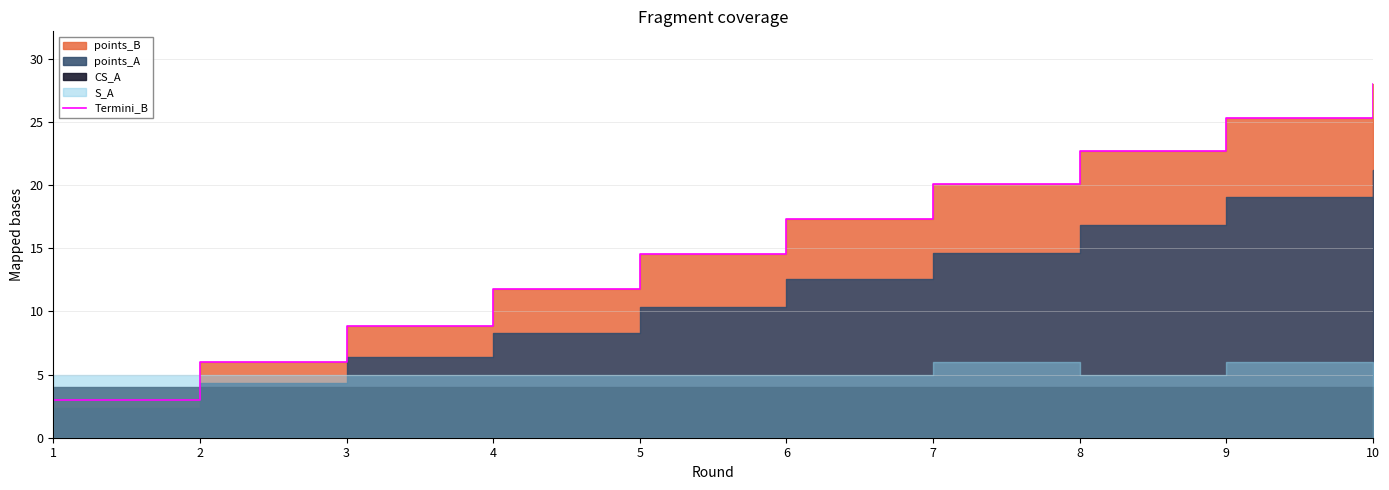

Rank the categories by value from highest to lowest.

10, 9, 8, 7, 6, 5, 4, 3, 2, 1